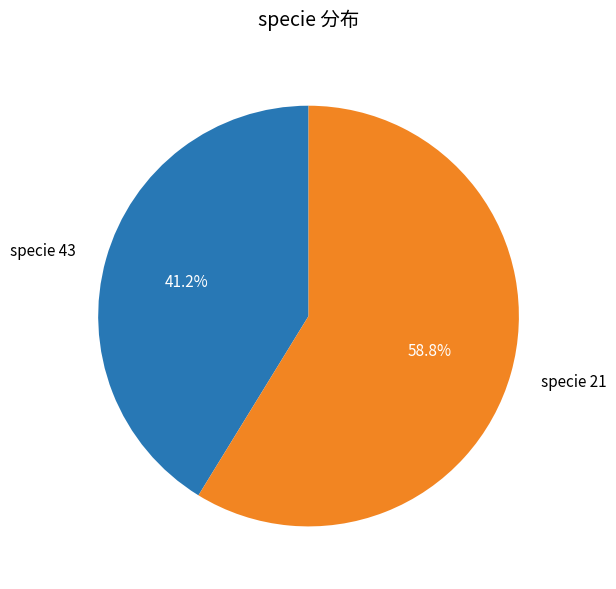

Is there any slice that represents more than half of the pie?

Yes